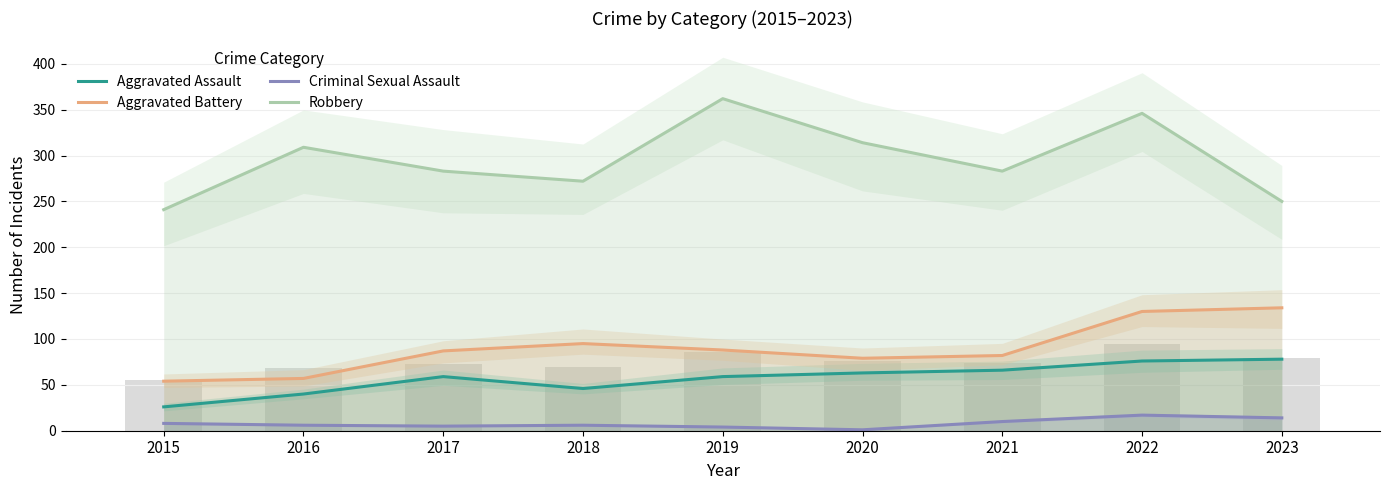

What is the minimum value for Criminal Sexual Assault?

1